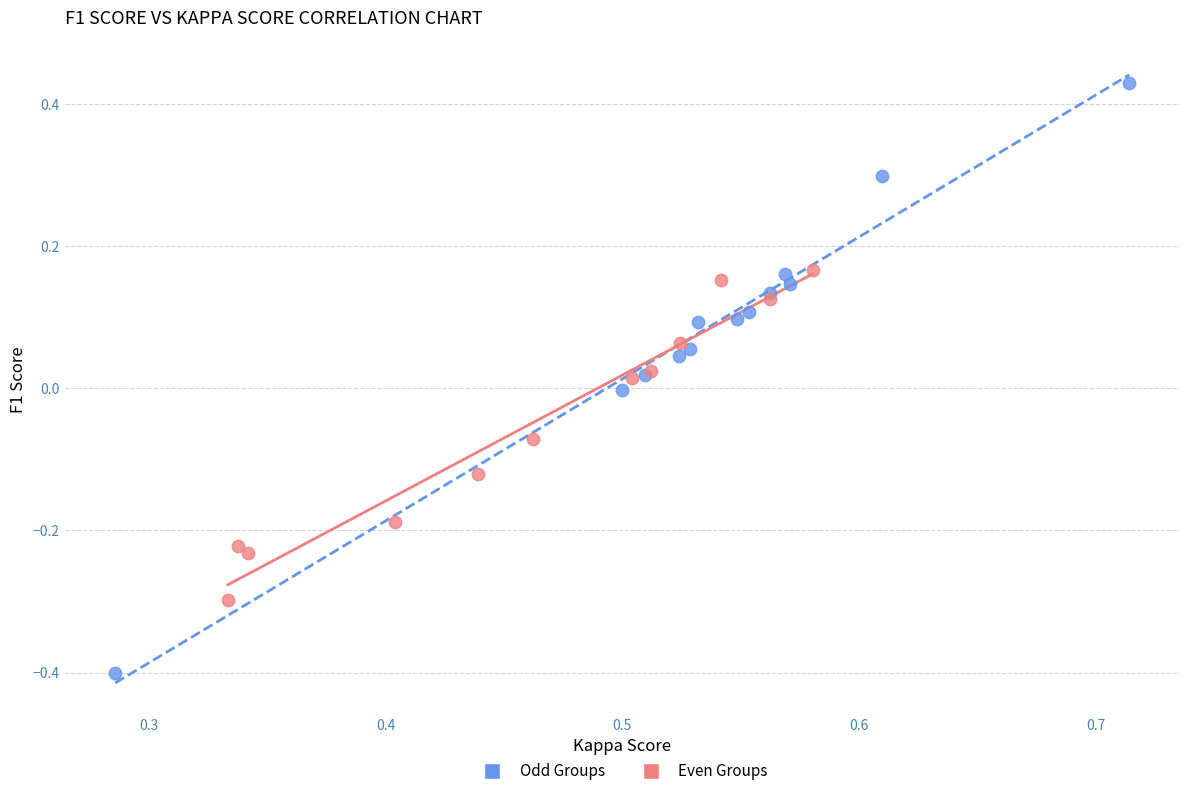

Which series has the largest Y range (max minus min)?

Odd Groups